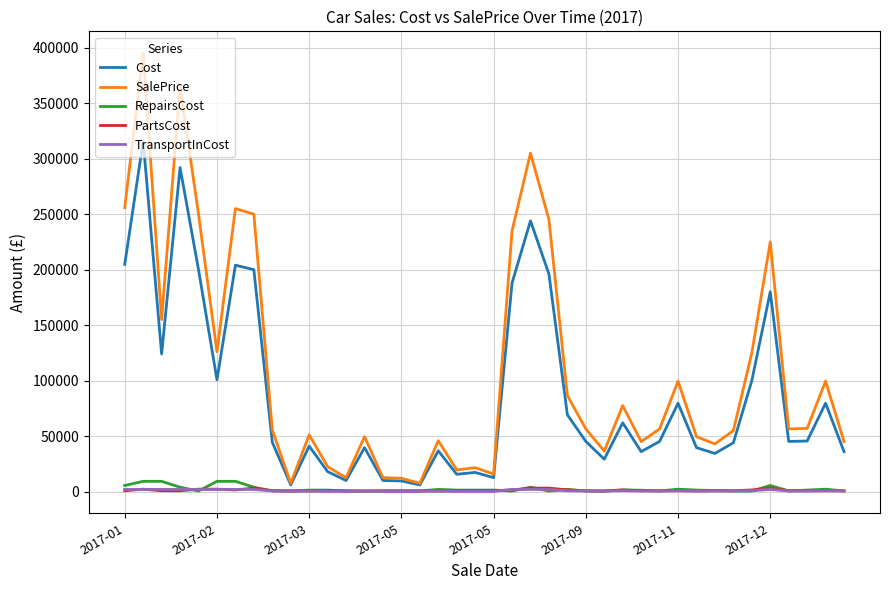

True or false: PartsCost and SalePrice intersect in this chart.

False